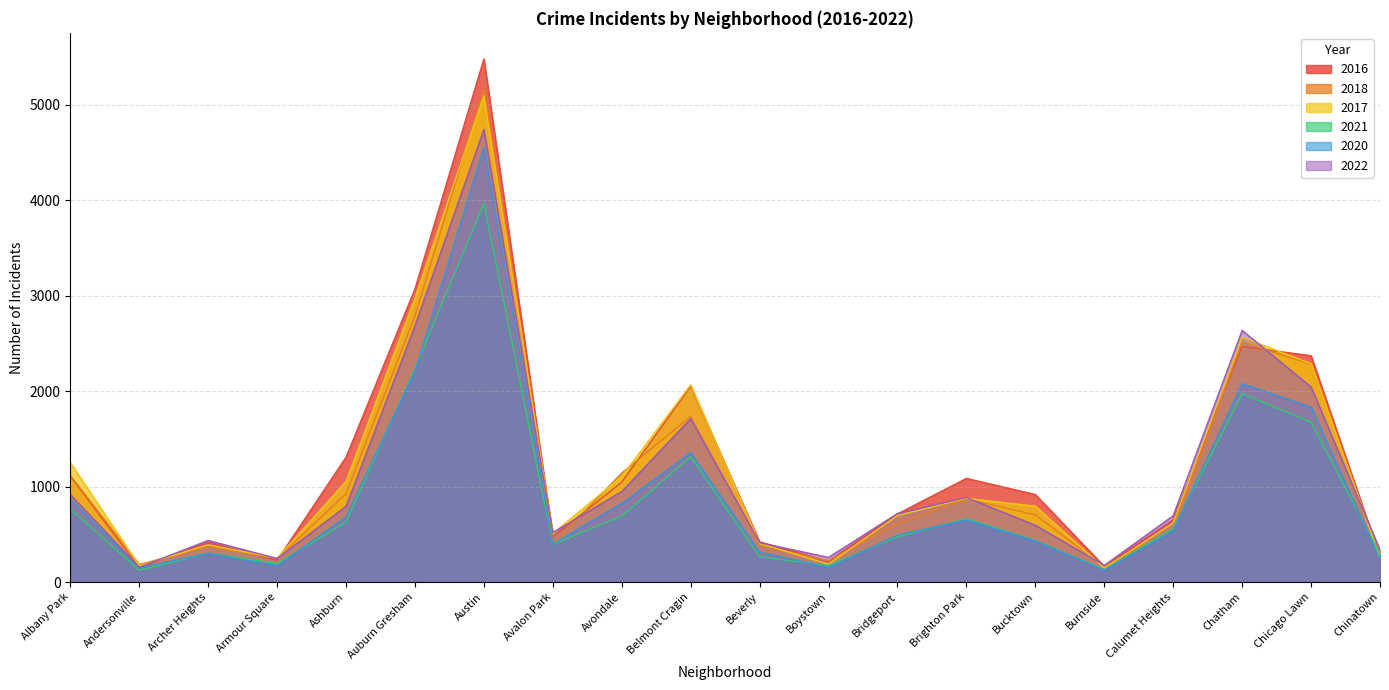

Which series ends up on top after the final intersection of 2016 and 2017?

2016